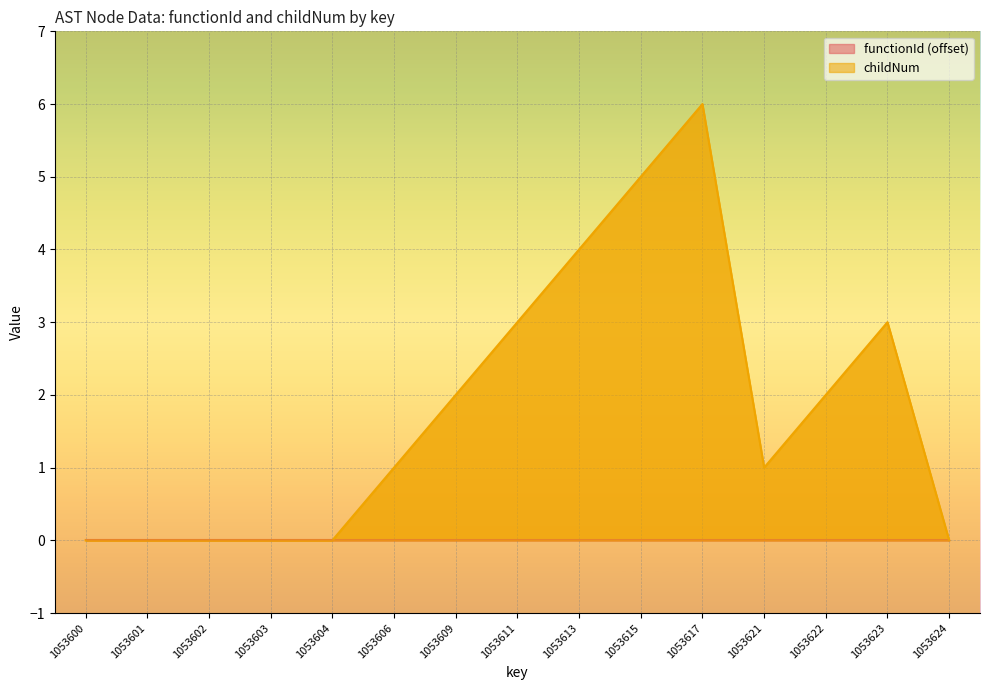

What value does the data have at 1053622?

2